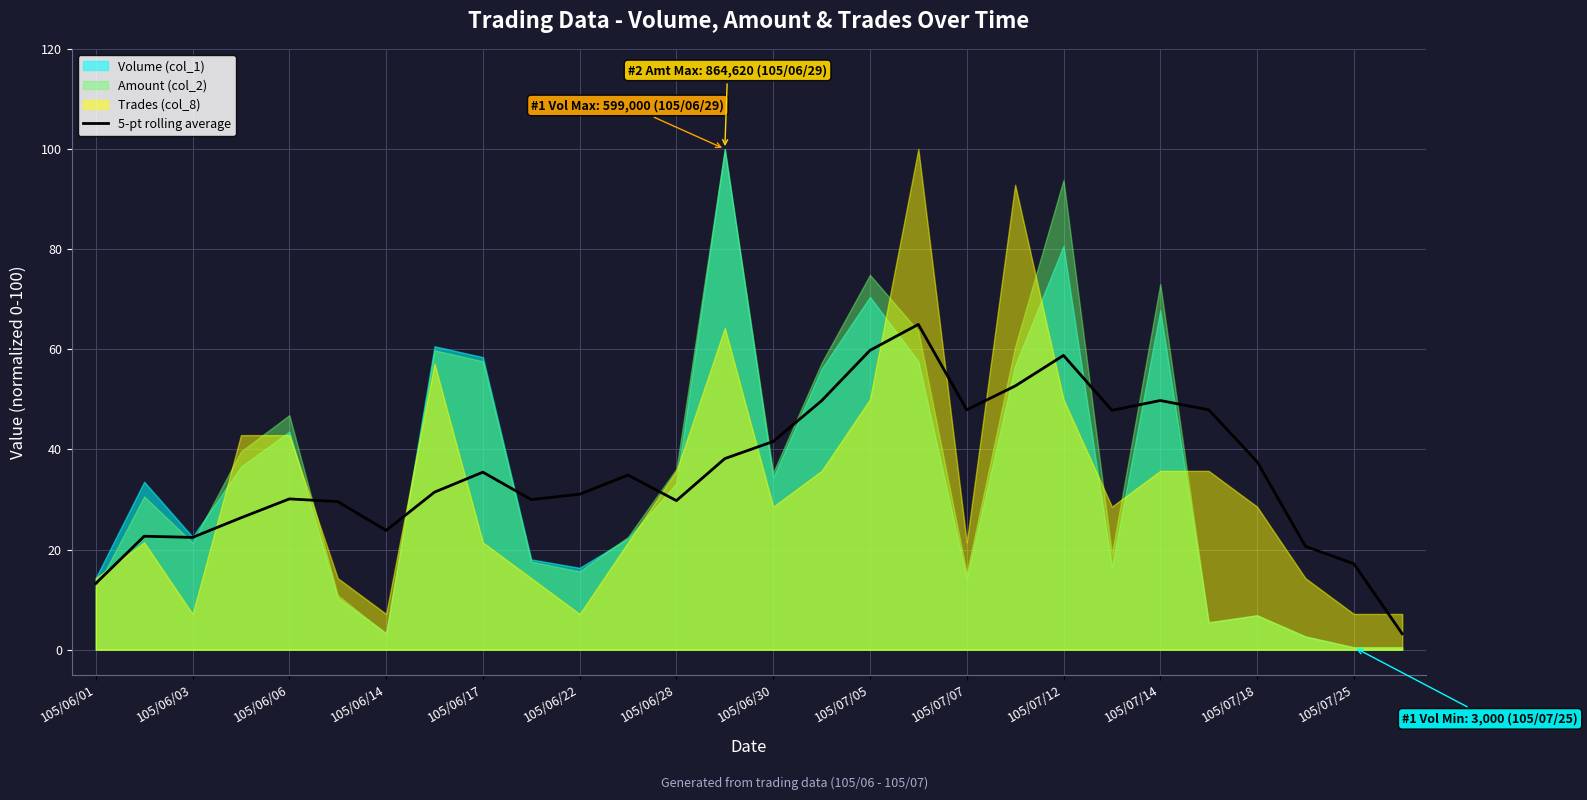

How many data points are above 34?

14